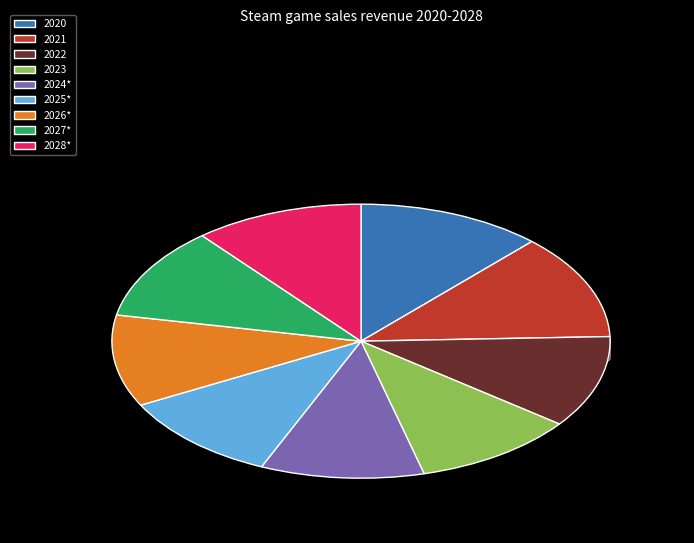

Which has a higher value, 2024* or 2026*?

2026*